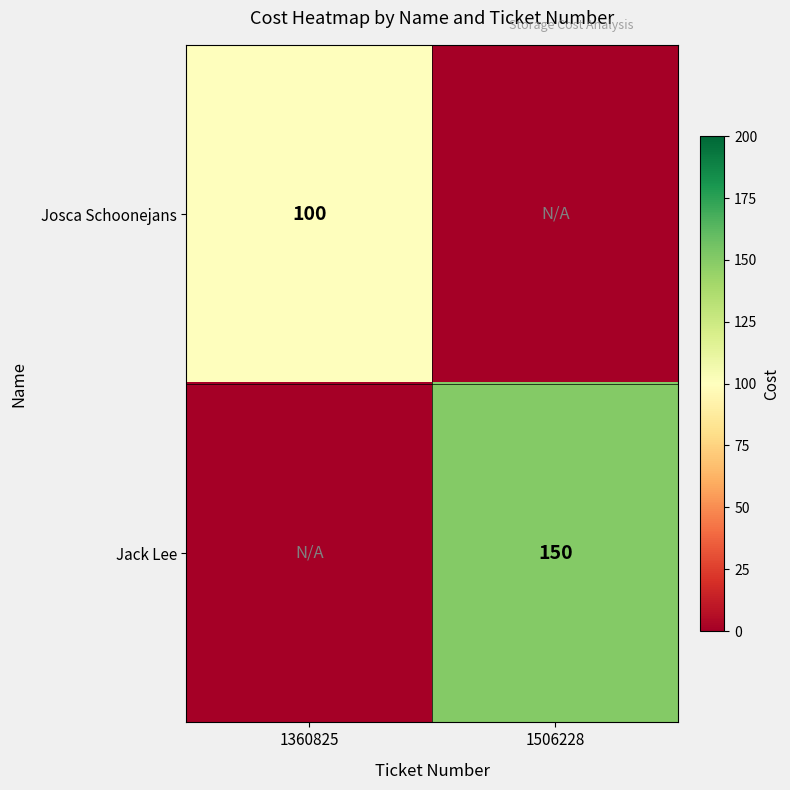

True or false: Josca Schoonejans has a value of 68 at 1360825.

False